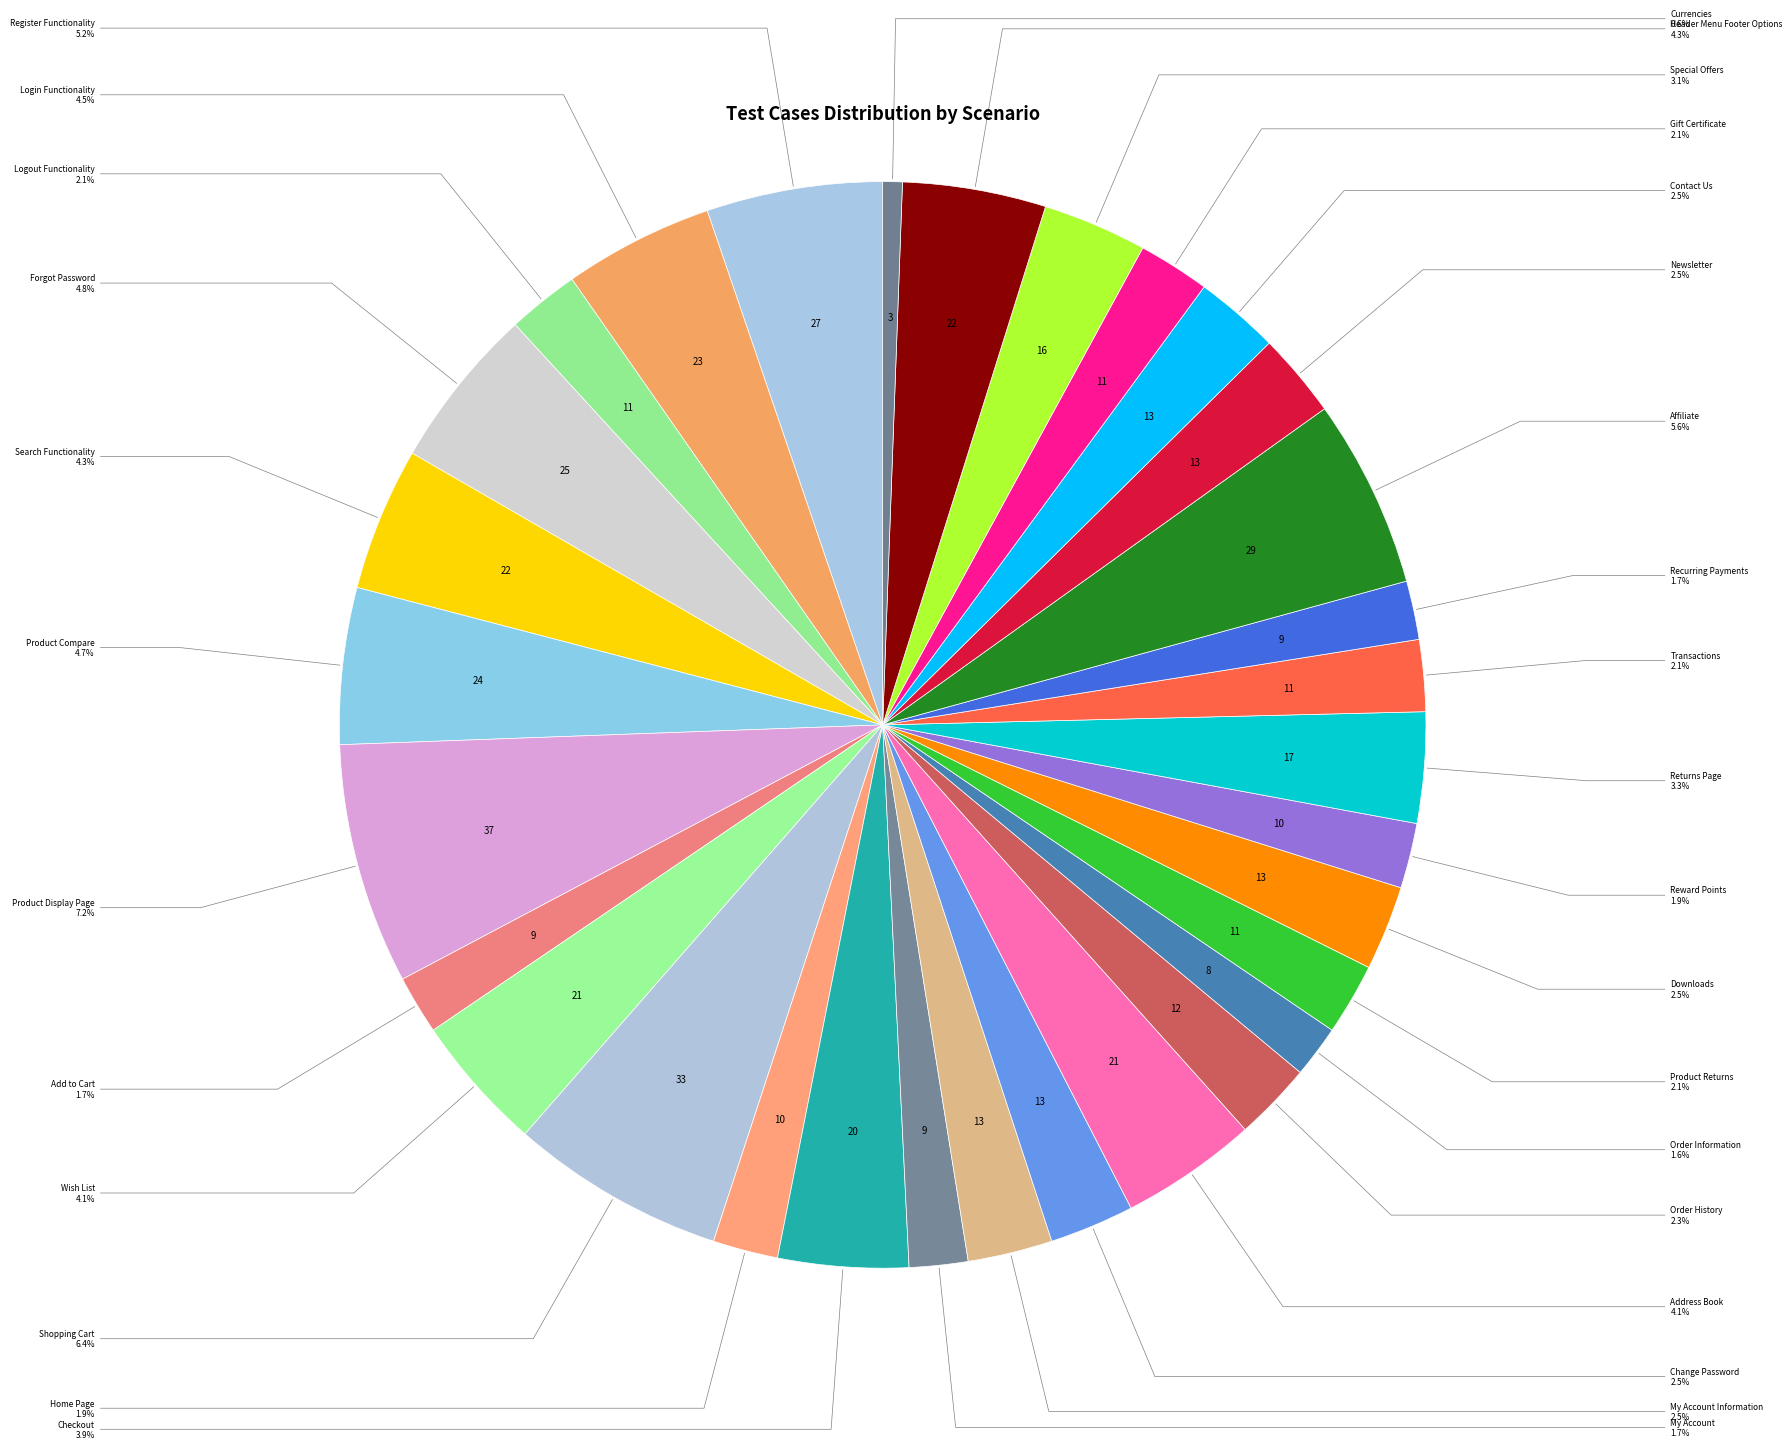

What is the ratio of the value at My Account Information to the value at Shopping Cart?

0.4